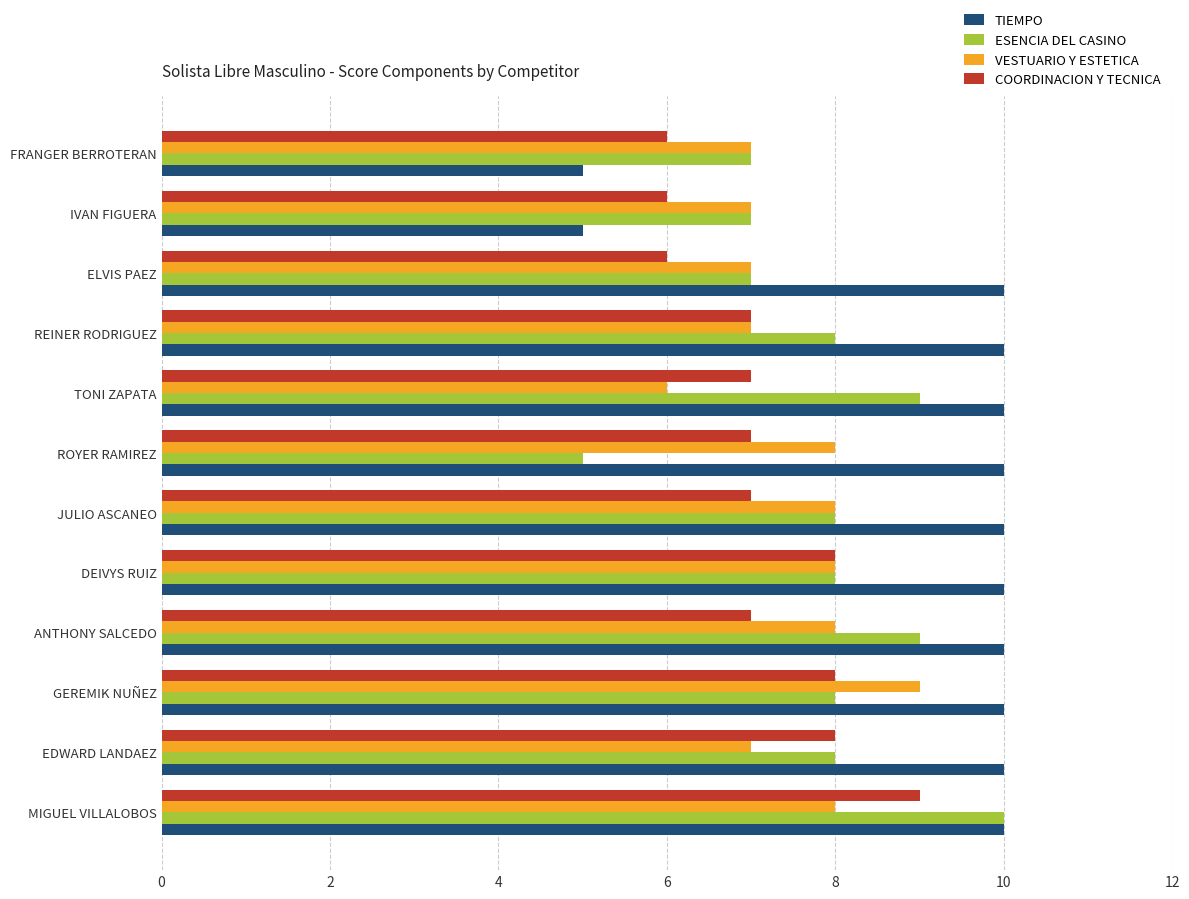

What is the difference between the maximum and minimum values in the ESENCIA DEL CASINO series?

5